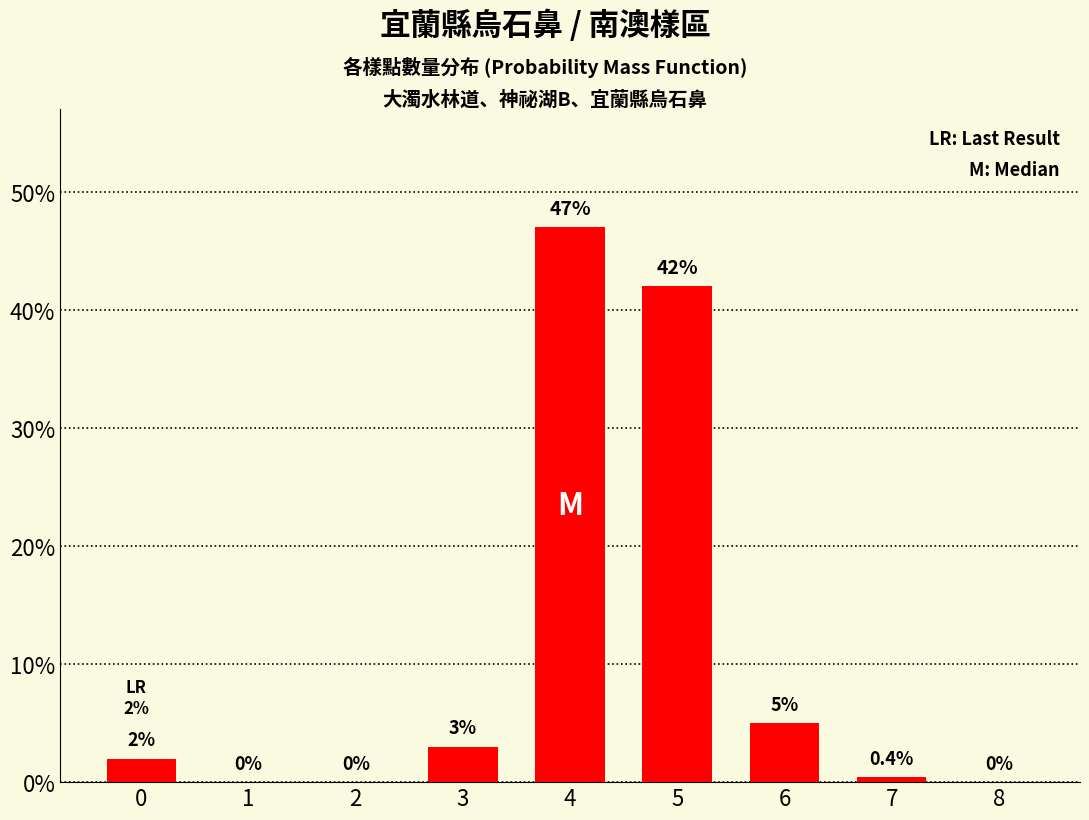

What value does the data have at 5?

42.0